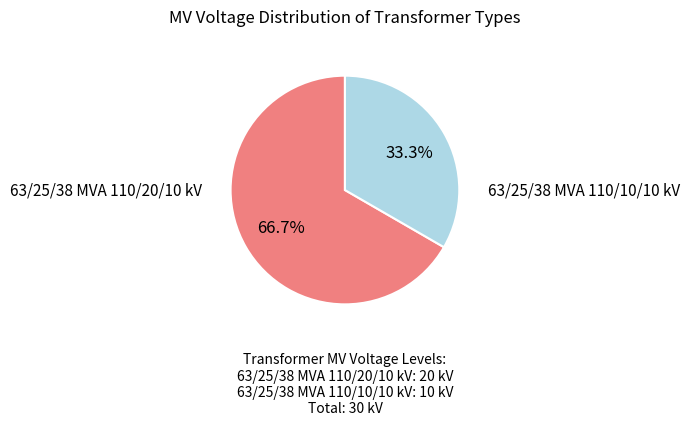

Is there a majority slice in this chart?

Yes